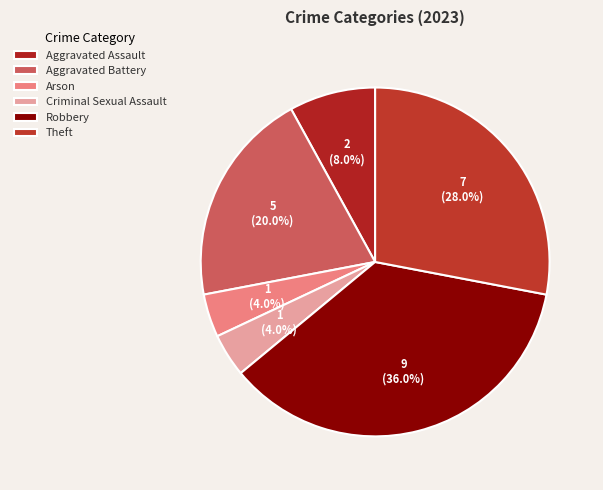

To the nearest percent, what is the combined percentage of Criminal Sexual Assault and Aggravated Battery?

24%